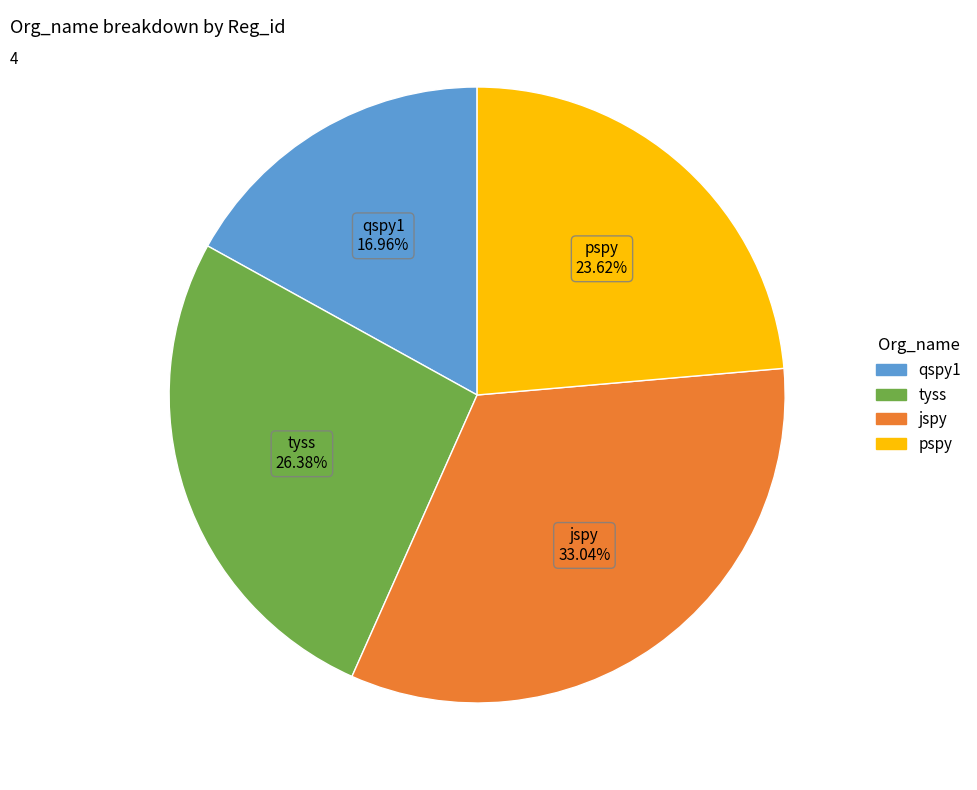

What is the smallest slice in the pie chart?

qspy1